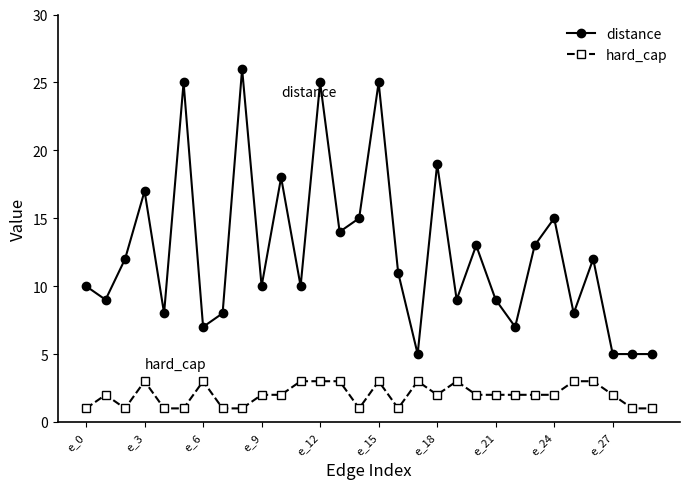

How many series are shown in this chart?

2